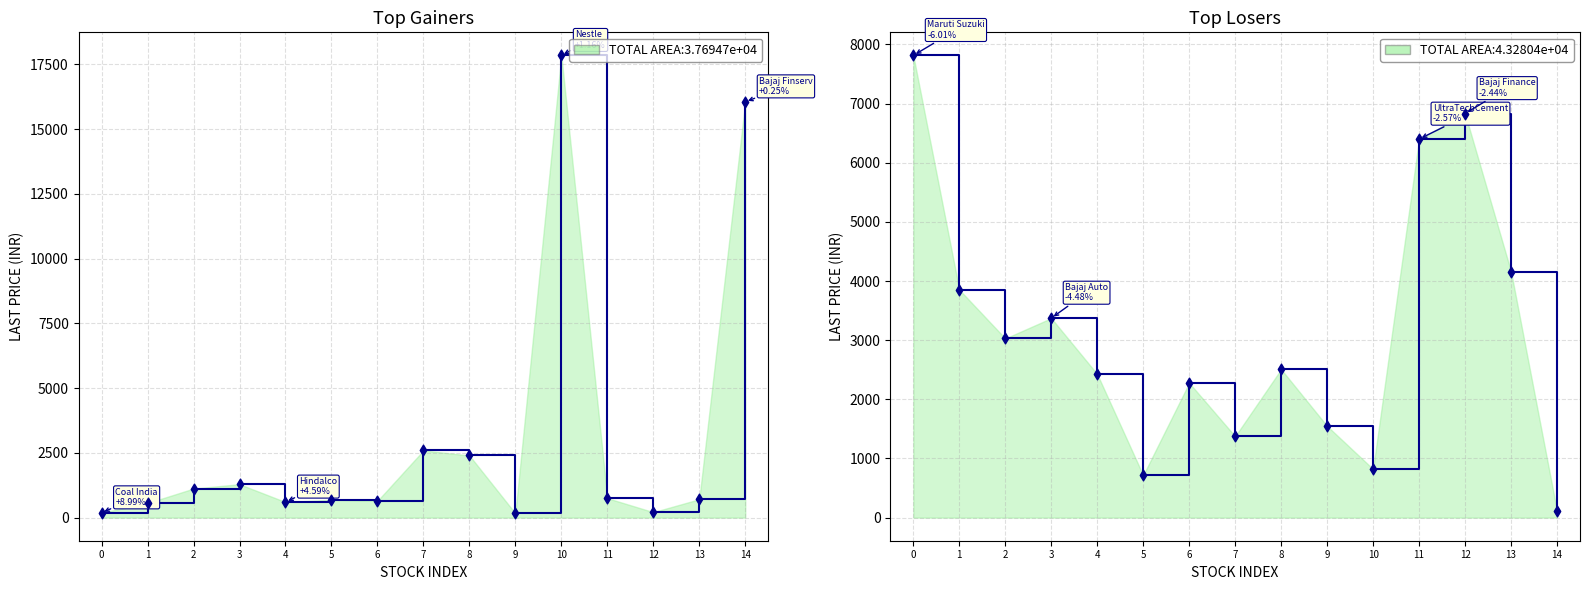

Which series contains the lowest Y value?

Top Losers